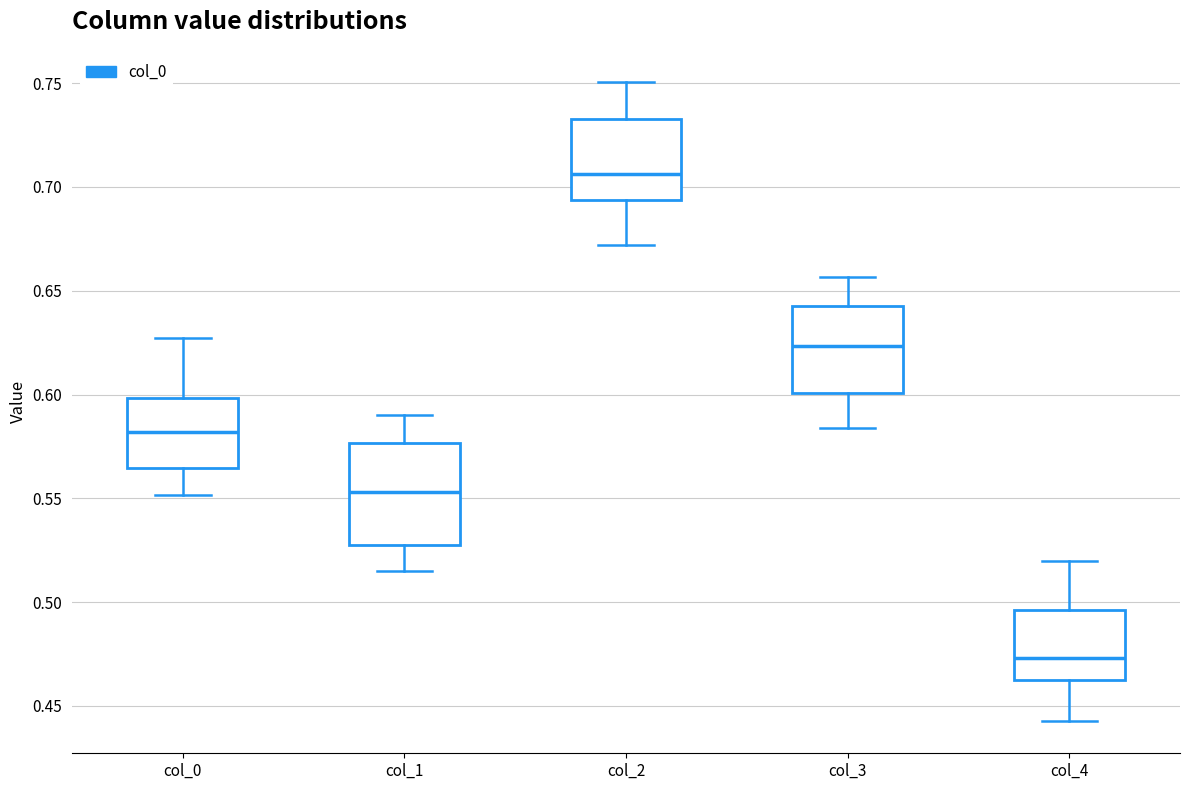

Where does the median line of the box for col_3 sit on the y-axis? The values are not printed on the chart, so give them approximately, as read against the axis.

0.625